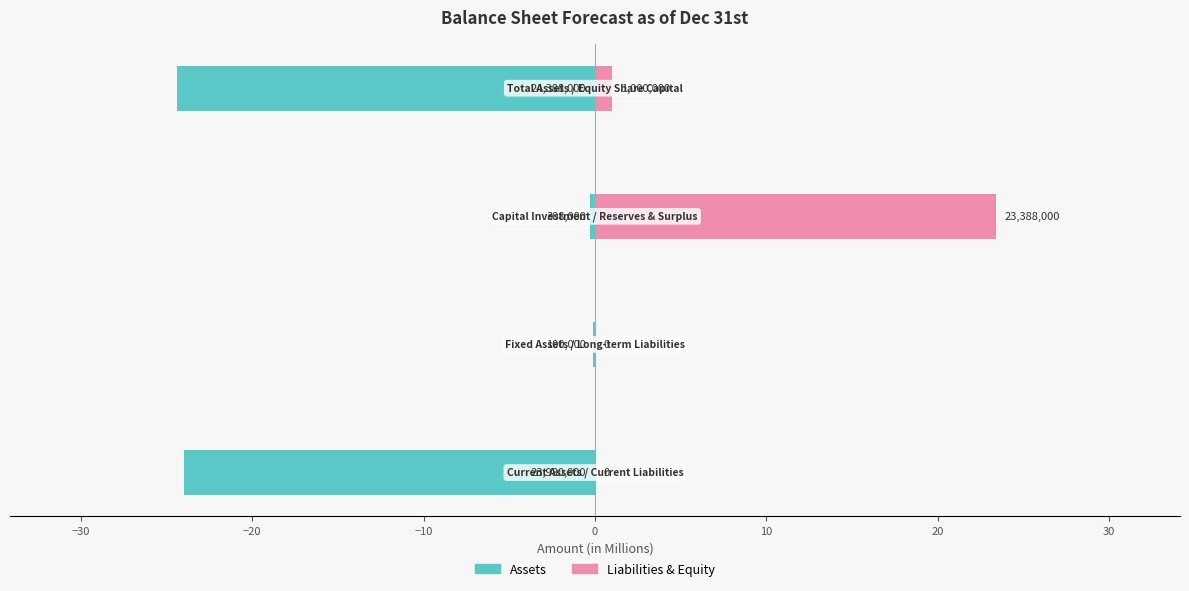

Reading left to right, what are all the values shown in this chart?

Assets: -24.0	-0.1	-0.3	-24.4
Liabilities & Equity: 0.0	0.0	23.4	1.0